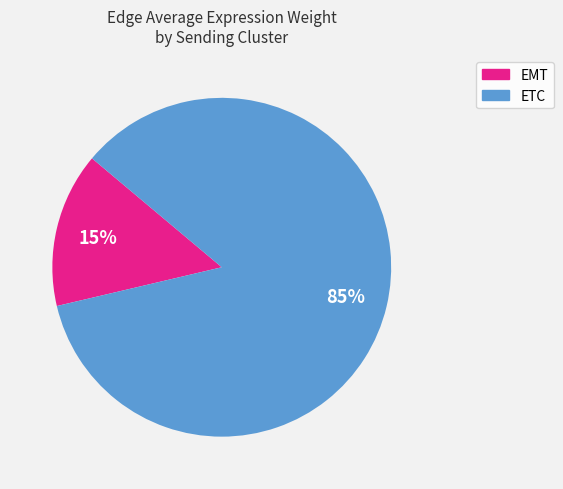

To the nearest percent, what is the average slice percentage?

50%